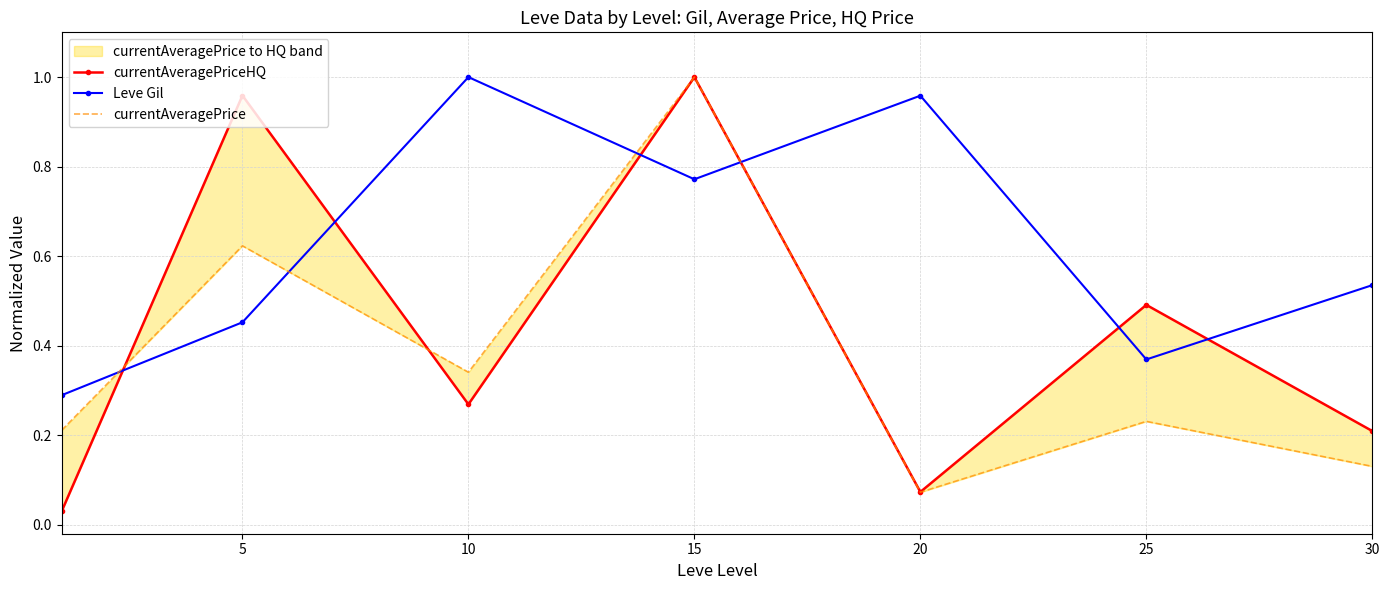

How many interior local peaks does the Leve Gil series have?

2